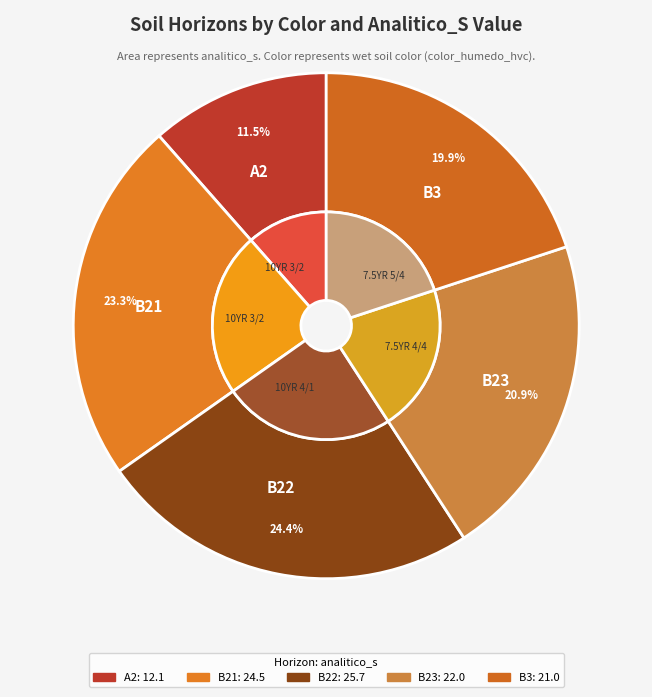

To the nearest percent, what percentage of the pie is 10YR 3/2?

23%